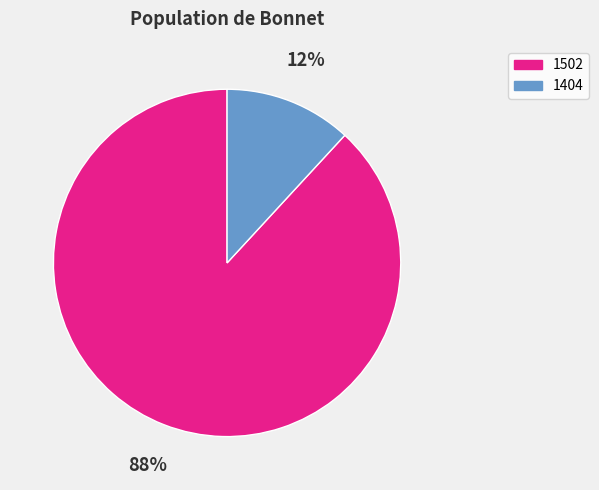

Does any single category account for the majority?

Yes